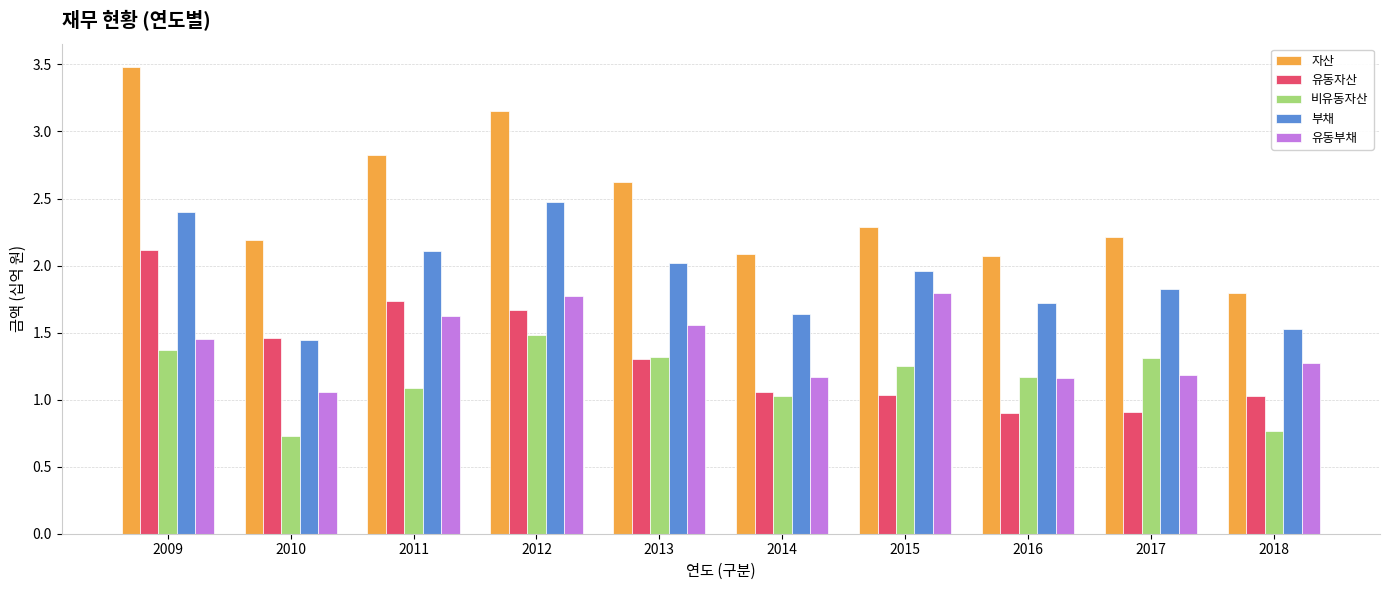

What value does the 비유동자산 series have at 2010?

0.7